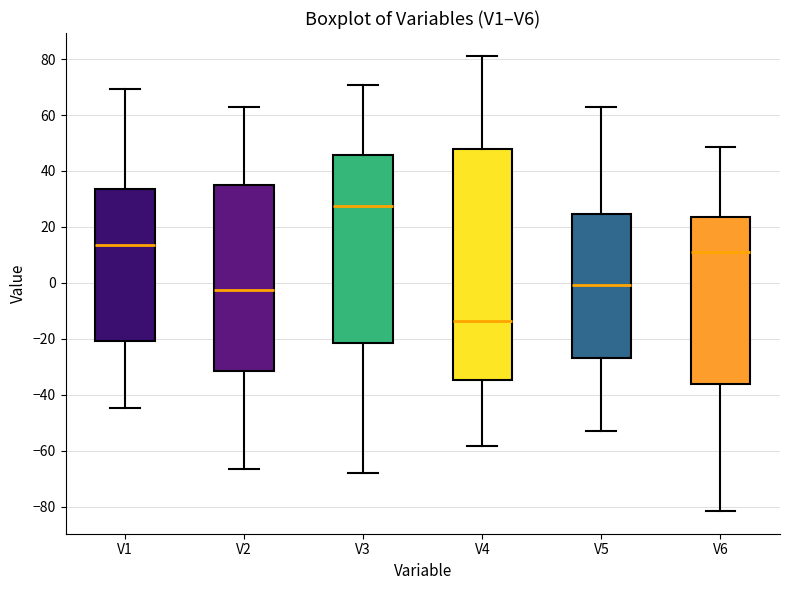

Reading left to right, transcribe this box plot: for each box, give where its median line is, the range the box spans, and where its two whiskers end, as read against the y-axis. The values are not printed on the chart, so give them approximately, as read against the axis.

V1: median 14, box -20 to 34, whiskers -44 to 70
V2: median -2, box -32 to 34, whiskers -66 to 62
V3: median 28, box -22 to 46, whiskers -68 to 70
V4: median -14, box -34 to 48, whiskers -58 to 82
V5: median 0, box -26 to 24, whiskers -52 to 64
V6: median 10, box -36 to 24, whiskers -82 to 48